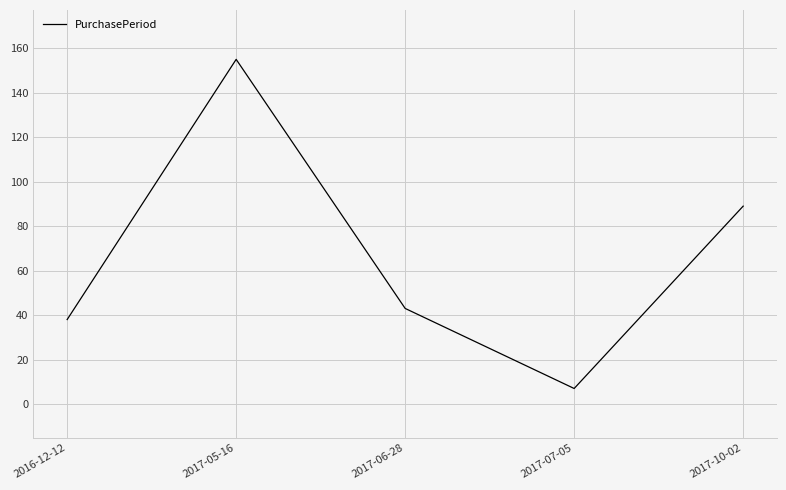

How many distinct data groups are displayed?

1